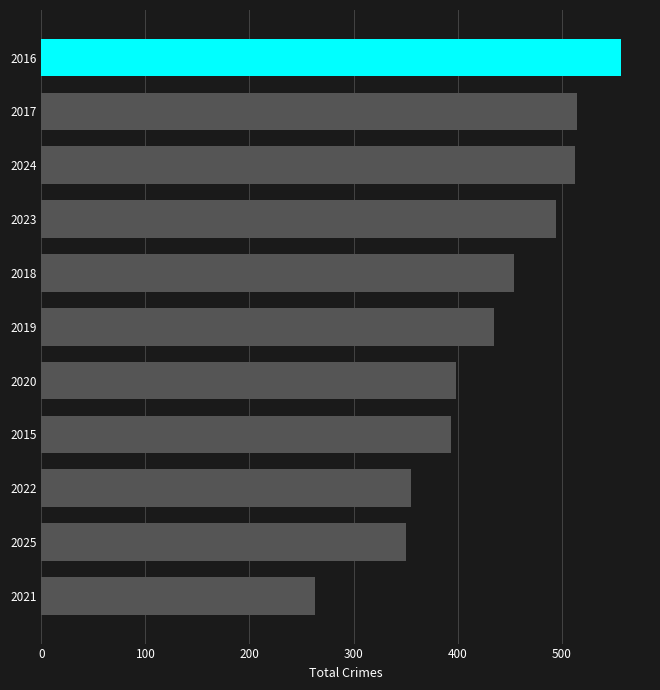

Approximately how many times larger is the value at 2019 compared to 2018?

1.0